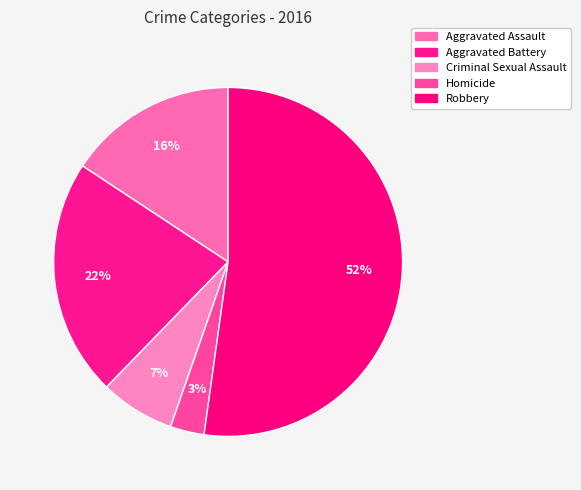

How many slices are in this pie chart?

5